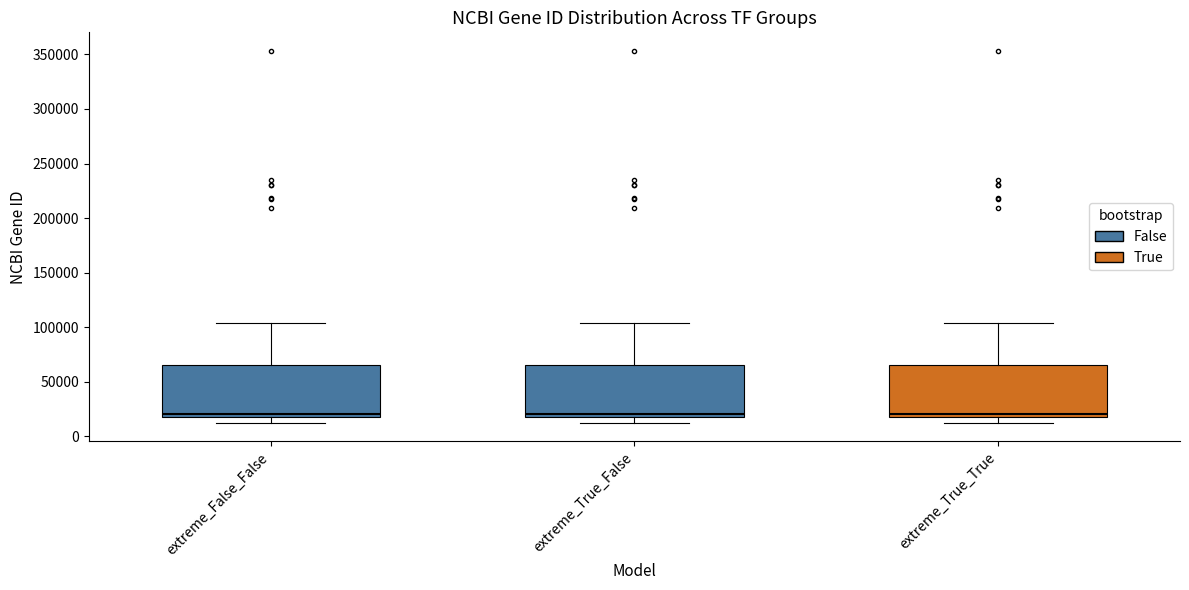

Reading left to right, read every box against the y-axis: the position of its median line, the range the box covers, and the ends of its whiskers. The values are not printed on the chart, so give them approximately, as read against the axis.

extreme_False_False: median 20000 (just above the box's lower edge), box 20000 to 65000, whiskers 10000 to 105000
extreme_True_False: median 20000 (just above the box's lower edge), box 20000 to 65000, whiskers 10000 to 105000
extreme_True_True: median 20000 (just above the box's lower edge), box 20000 to 65000, whiskers 10000 to 105000